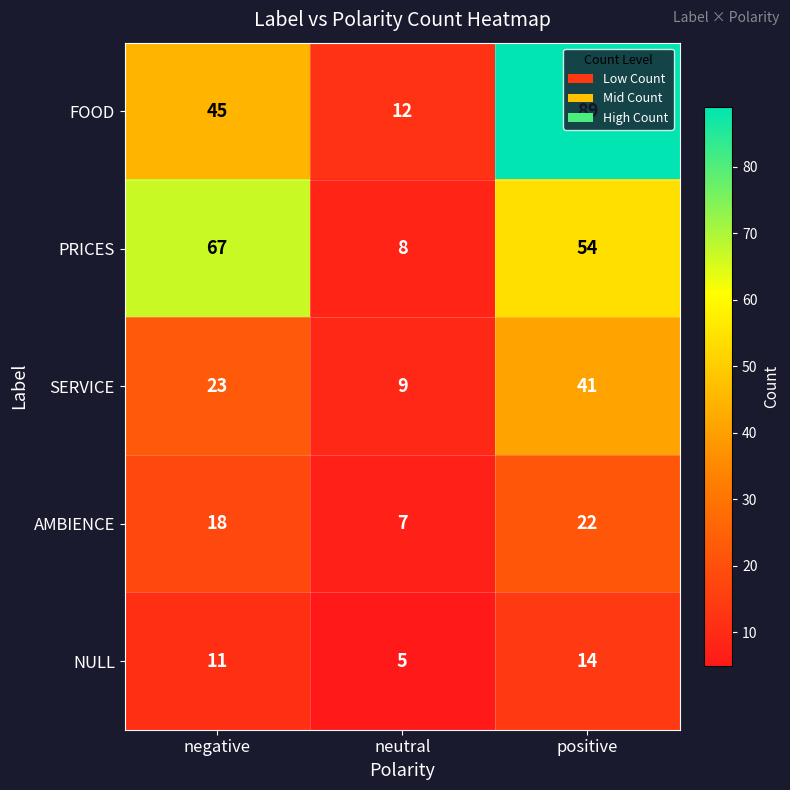

What is the spread (max minus min) of values at positive?

75